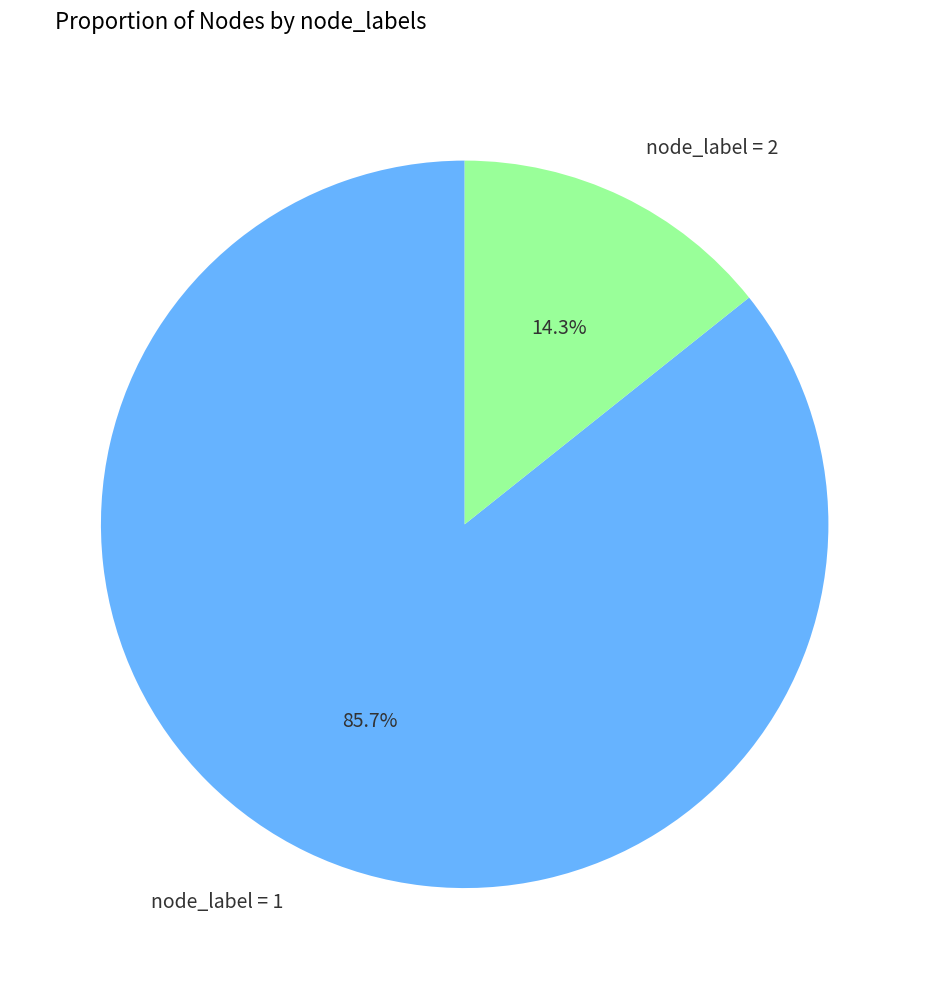

Combined, do node_label = 2 and node_label = 1 account for over 50%?

Yes